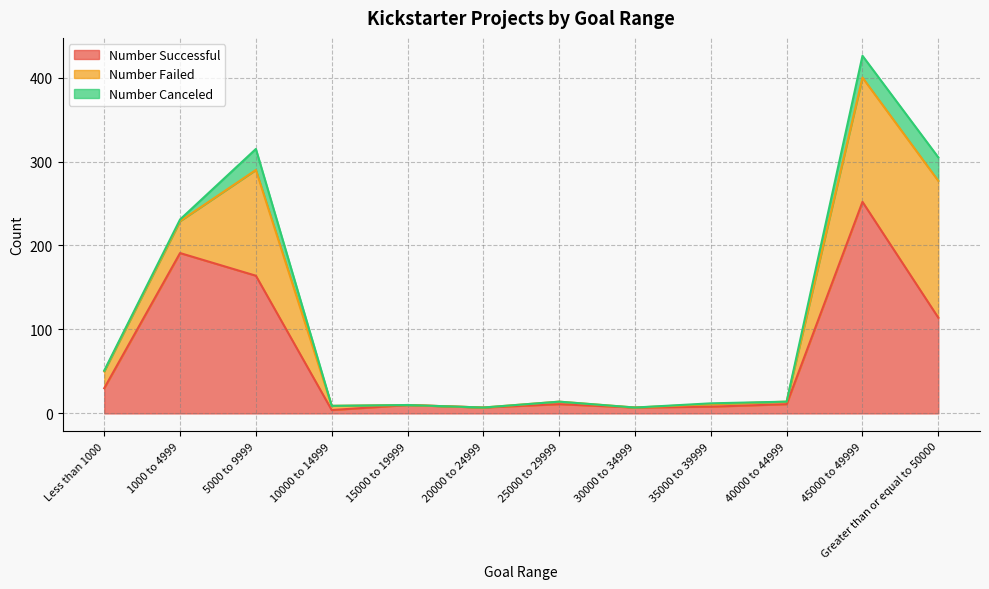

Which series has the widest spread of values?

Number Successful